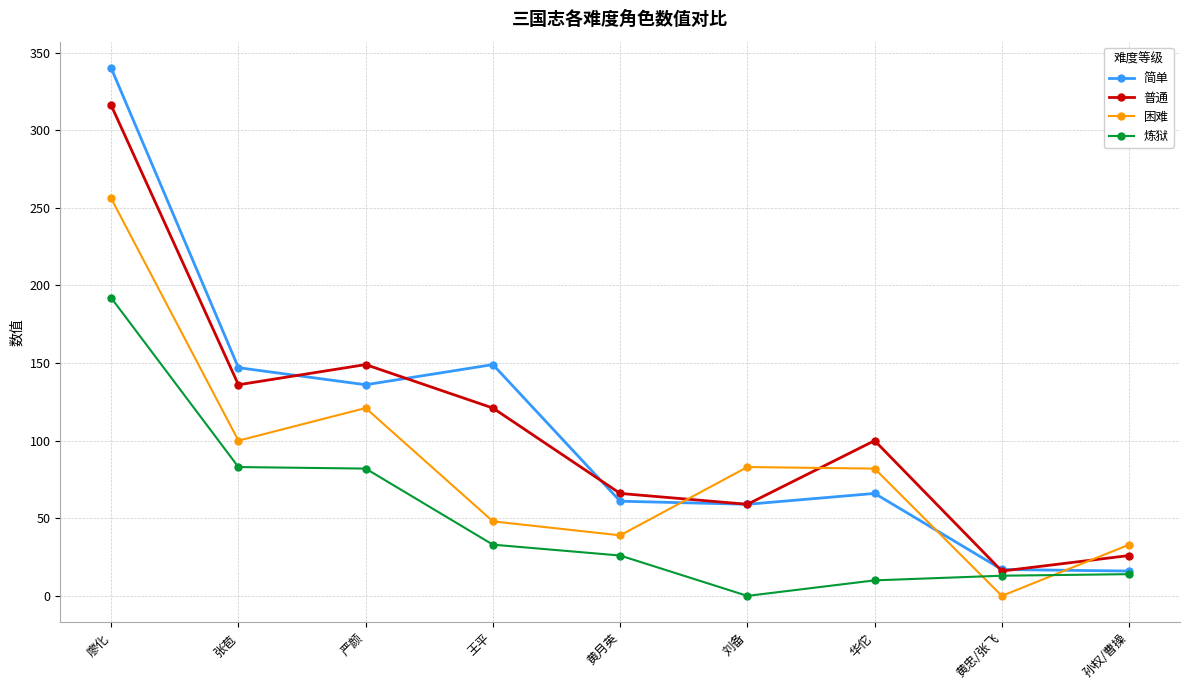

How many positive values does the 炼狱 series have?

8